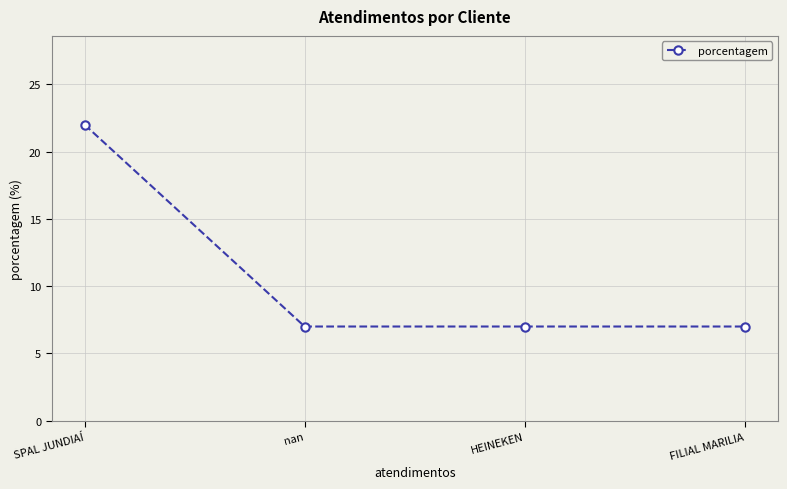

Between SPAL JUNDIAÍ and FILIAL MARILIA, which is larger?

SPAL JUNDIAÍ